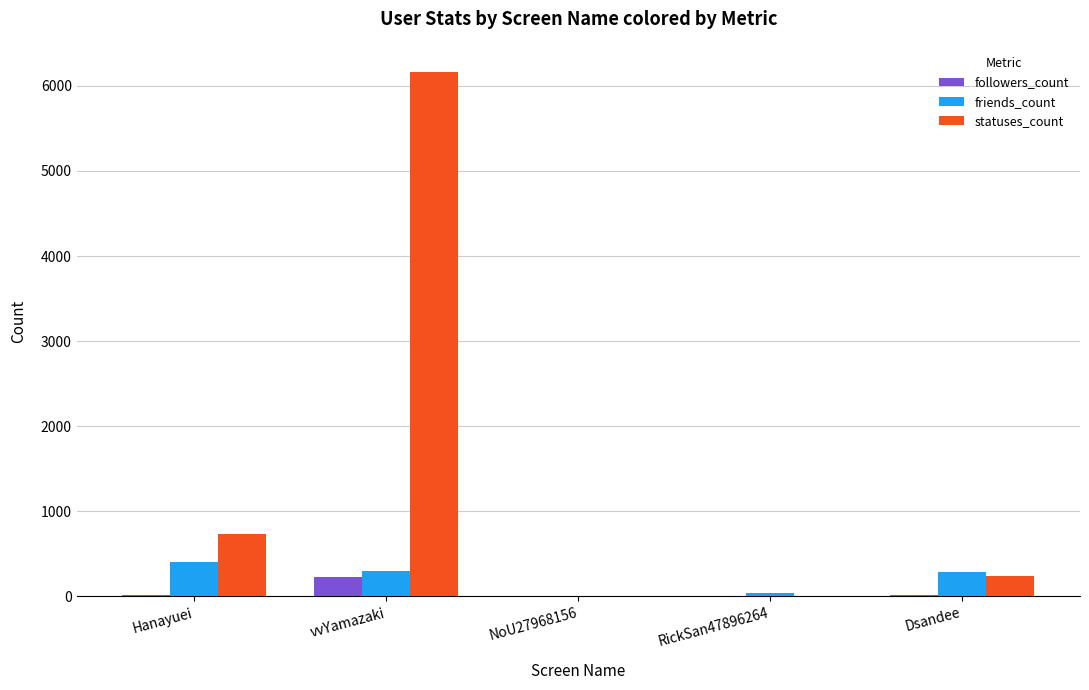

The followers_count series shows 17 at Hanayuei. True or false?

True